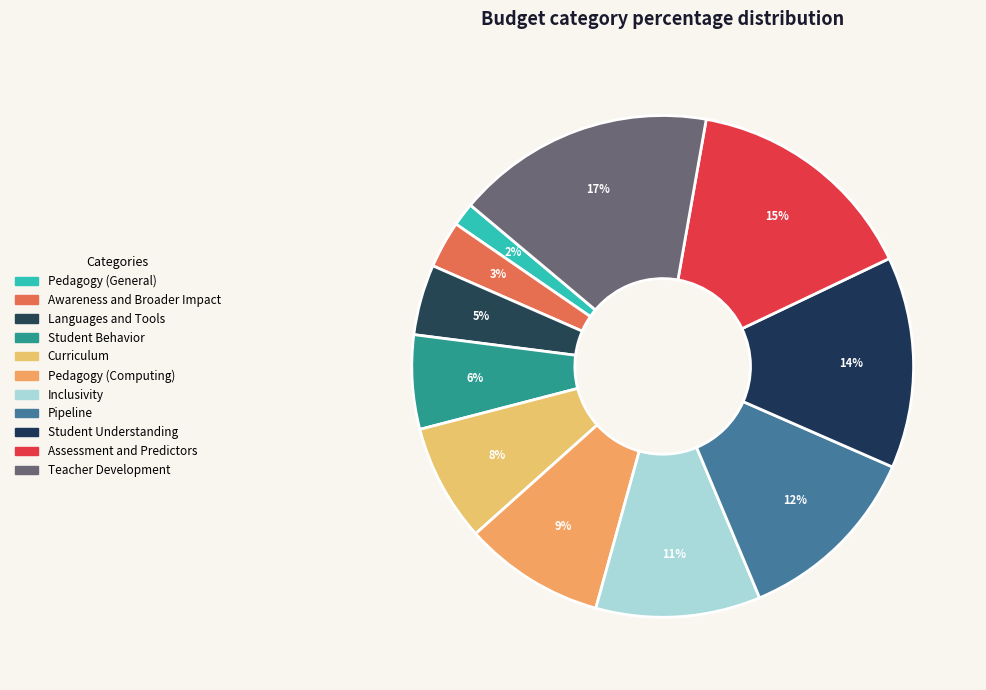

How many segments does this pie chart have?

11